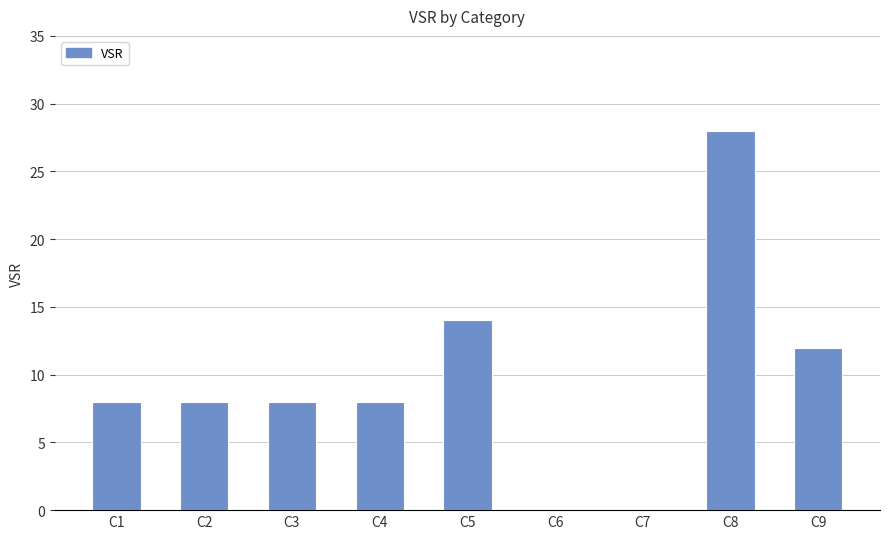

Are the bars grouped side by side (vs. stacked)?

No